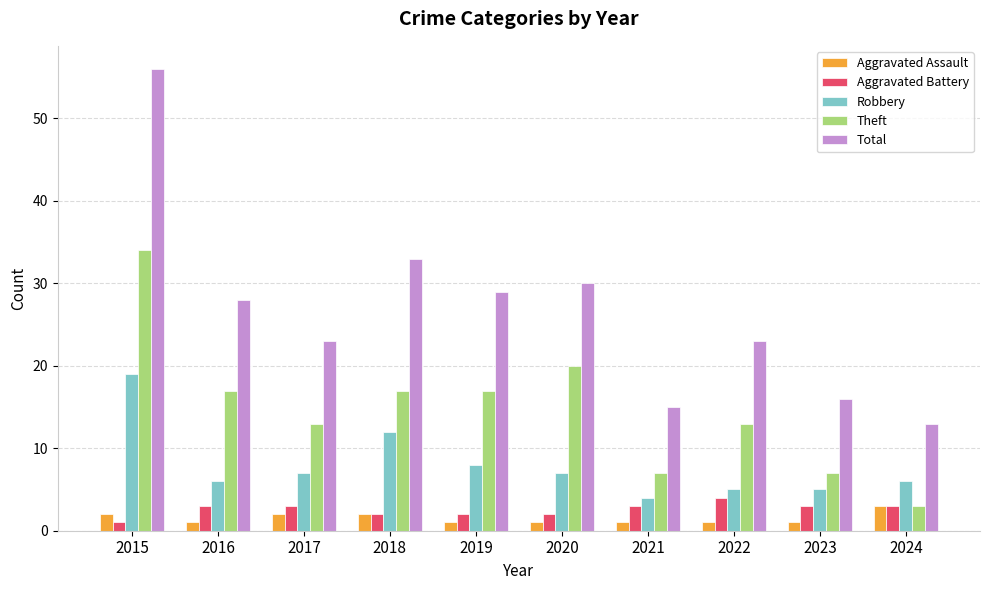

What is the difference between the maximum and minimum values in the Aggravated Battery series?

3